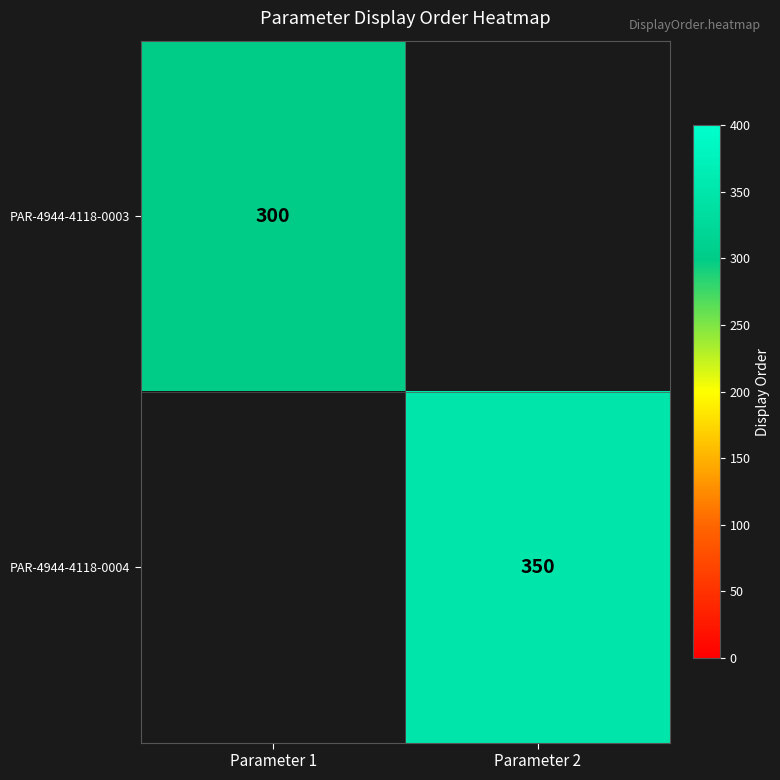

True or false: PAR-4944-4118-0004 has a value of 143 at Parameter 2.

False